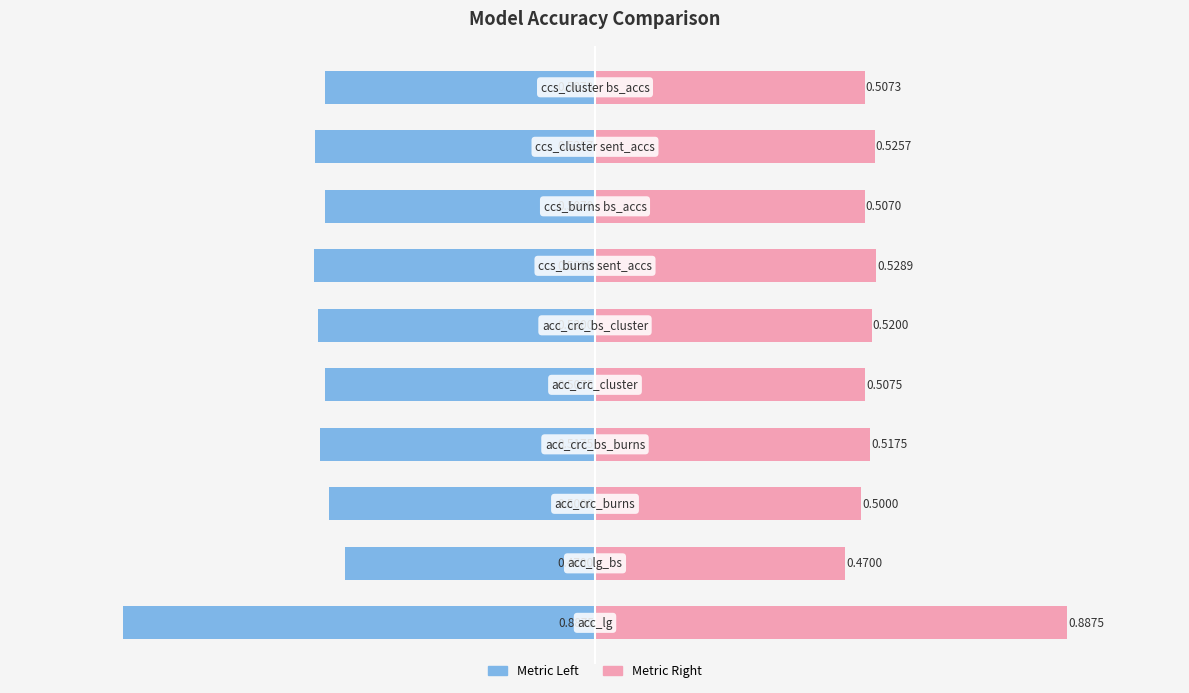

Reading right to left, transcribe all the data shown in this chart.

Metric Value (left): -0.5	-0.5	-0.5	-0.5	-0.5	-0.5	-0.5	-0.5	-0.5	-0.9
Metric Value (right): 0.5	0.5	0.5	0.5	0.5	0.5	0.5	0.5	0.5	0.9